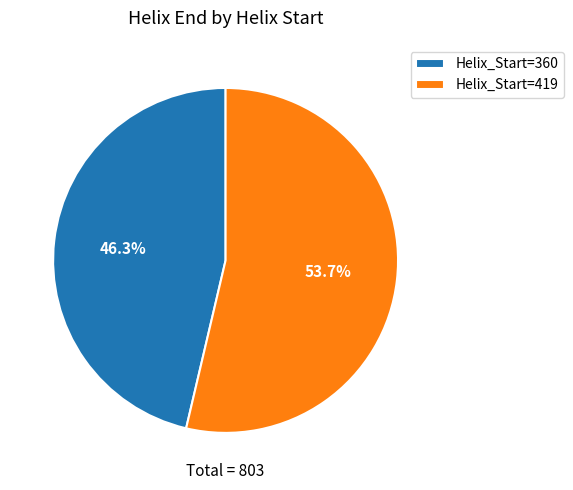

Rank the categories by value from lowest to highest.

Helix_Start=360, Helix_Start=419